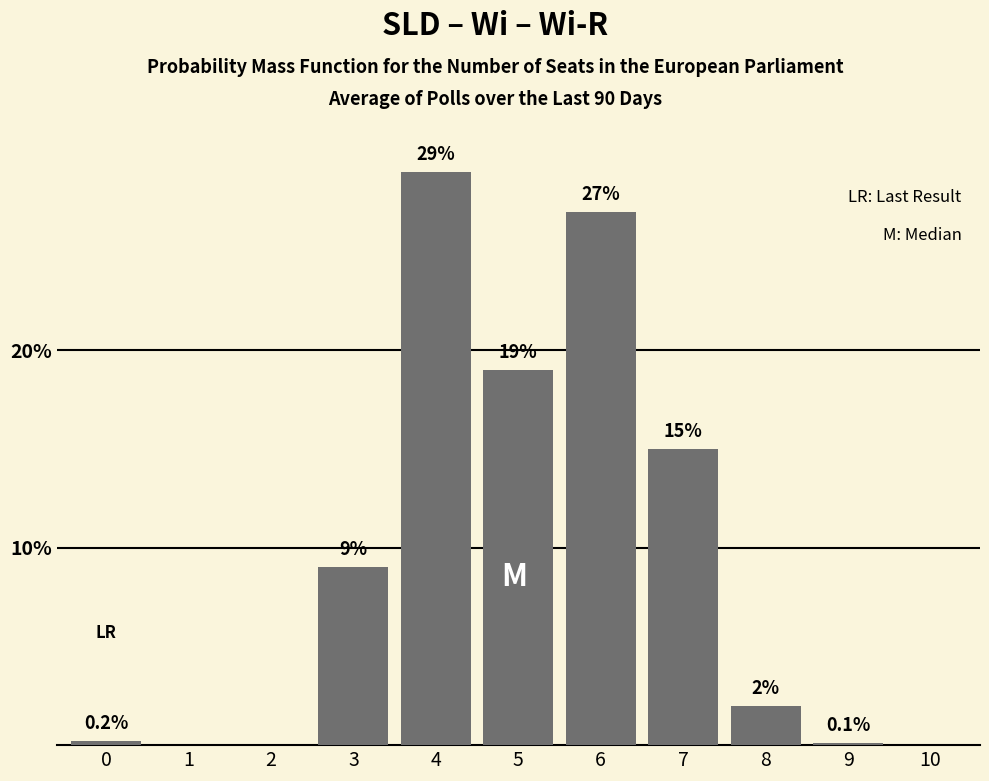

Reading left to right, extract all data points from this chart.

0=0.2	1=0.0	2=0.0	3=9.0	4=29.0	5=19.0	6=27.0	7=15.0	8=2.0	9=0.1	10=0.0